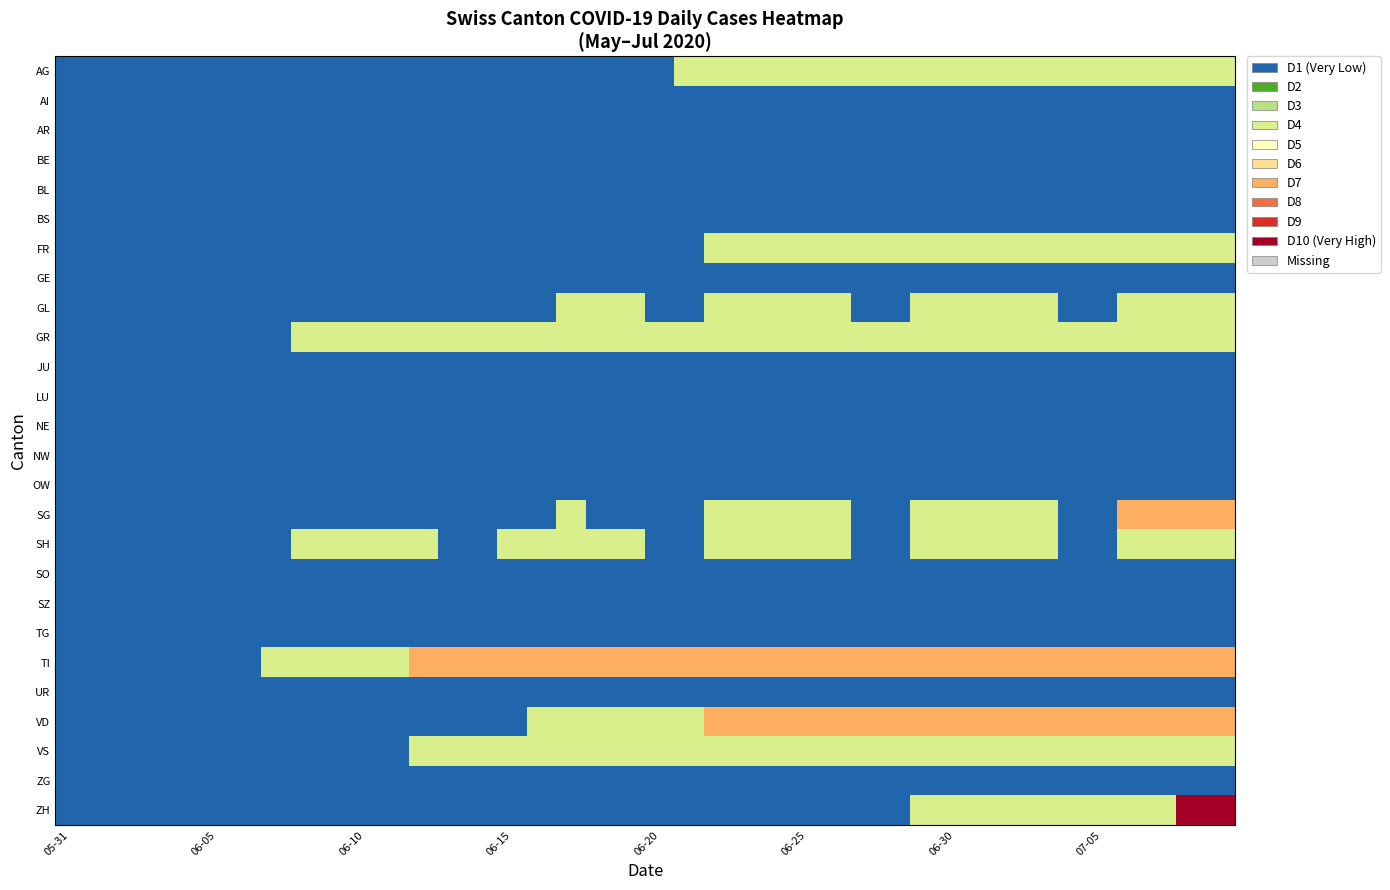

Reading left to right, transcribe all the data shown in this chart.

AG: 0	0	0	0	0	0	0	0	0	0	0	0	0	0	0	0	0	0	0	0	0	1	1	1	1	1	1	1	1	1	1	1	1	1	1	1	1	1	1	1
AI: 0	0	0	0	0	0	0	0	0	0	0	0	0	0	0	0	0	0	0	0	0	0	0	0	0	0	0	0	0	0	0	0	0	0	0	0	0	0	0	0
AR: 0	0	0	0	0	0	0	0	0	0	0	0	0	0	0	0	0	0	0	0	0	0	0	0	0	0	0	0	0	0	0	0	0	0	0	0	0	0	0	0
BE: 0	0	0	0	0	0	0	0	0	0	0	0	0	0	0	0	0	0	0	0	0	0	0	0	0	0	0	0	0	0	0	0	0	0	0	0	0	0	0	0
BL: 0	0	0	0	0	0	0	0	0	0	0	0	0	0	0	0	0	0	0	0	0	0	0	0	0	0	0	0	0	0	0	0	0	0	0	0	0	0	0	0
BS: 0	0	0	0	0	0	0	0	0	0	0	0	0	0	0	0	0	0	0	0	0	0	0	0	0	0	0	0	0	0	0	0	0	0	0	0	0	0	0	0
FR: 0	0	0	0	0	0	0	0	0	0	0	0	0	0	0	0	0	0	0	0	0	0	1	1	1	1	1	1	1	1	1	1	1	1	1	1	1	1	1	1
GE: 0	0	0	0	0	0	0	0	0	0	0	0	0	0	0	0	0	0	0	0	0	0	0	0	0	0	0	0	0	0	0	0	0	0	0	0	0	0	0	0
GL: 0	0	0	0	0	0	0	0	0	0	0	0	0	0	0	0	0	1	1	1	0	0	1	1	1	1	1	0	0	1	1	1	1	1	0	0	1	1	1	1
GR: 0	0	0	0	0	0	0	0	1	1	1	1	1	1	1	1	1	1	1	1	1	1	1	1	1	1	1	1	1	1	1	1	1	1	1	1	1	1	1	1
JU: 0	0	0	0	0	0	0	0	0	0	0	0	0	0	0	0	0	0	0	0	0	0	0	0	0	0	0	0	0	0	0	0	0	0	0	0	0	0	0	0
LU: 0	0	0	0	0	0	0	0	0	0	0	0	0	0	0	0	0	0	0	0	0	0	0	0	0	0	0	0	0	0	0	0	0	0	0	0	0	0	0	0
NE: 0	0	0	0	0	0	0	0	0	0	0	0	0	0	0	0	0	0	0	0	0	0	0	0	0	0	0	0	0	0	0	0	0	0	0	0	0	0	0	0
NW: 0	0	0	0	0	0	0	0	0	0	0	0	0	0	0	0	0	0	0	0	0	0	0	0	0	0	0	0	0	0	0	0	0	0	0	0	0	0	0	0
OW: 0	0	0	0	0	0	0	0	0	0	0	0	0	0	0	0	0	0	0	0	0	0	0	0	0	0	0	0	0	0	0	0	0	0	0	0	0	0	0	0
SG: 0	0	0	0	0	0	0	0	0	0	0	0	0	0	0	0	0	1	0	0	0	0	1	1	1	1	1	0	0	1	1	1	1	1	0	0	2	2	2	2
SH: 0	0	0	0	0	0	0	0	1	1	1	1	1	0	0	1	1	1	1	1	0	0	1	1	1	1	1	0	0	1	1	1	1	1	0	0	1	1	1	1
SO: 0	0	0	0	0	0	0	0	0	0	0	0	0	0	0	0	0	0	0	0	0	0	0	0	0	0	0	0	0	0	0	0	0	0	0	0	0	0	0	0
SZ: 0	0	0	0	0	0	0	0	0	0	0	0	0	0	0	0	0	0	0	0	0	0	0	0	0	0	0	0	0	0	0	0	0	0	0	0	0	0	0	0
TG: 0	0	0	0	0	0	0	0	0	0	0	0	0	0	0	0	0	0	0	0	0	0	0	0	0	0	0	0	0	0	0	0	0	0	0	0	0	0	0	0
TI: 0	0	0	0	0	0	0	1	1	1	1	1	2	2	2	2	2	2	2	2	2	2	2	2	2	2	2	2	2	2	2	2	2	2	2	2	2	2	2	2
UR: 0	0	0	0	0	0	0	0	0	0	0	0	0	0	0	0	0	0	0	0	0	0	0	0	0	0	0	0	0	0	0	0	0	0	0	0	0	0	0	0
VD: 0	0	0	0	0	0	0	0	0	0	0	0	0	0	0	0	1	1	1	1	1	1	2	2	2	2	2	2	2	2	2	2	2	2	2	2	2	2	2	2
VS: 0	0	0	0	0	0	0	0	0	0	0	0	1	1	1	1	1	1	1	1	1	1	1	1	1	1	1	1	1	1	1	1	1	1	1	1	1	1	1	1
ZG: 0	0	0	0	0	0	0	0	0	0	0	0	0	0	0	0	0	0	0	0	0	0	0	0	0	0	0	0	0	0	0	0	0	0	0	0	0	0	0	0
ZH: 0	0	0	0	0	0	0	0	0	0	0	0	0	0	0	0	0	0	0	0	0	0	0	0	0	0	0	0	0	1	1	1	1	1	1	1	1	1	3	3